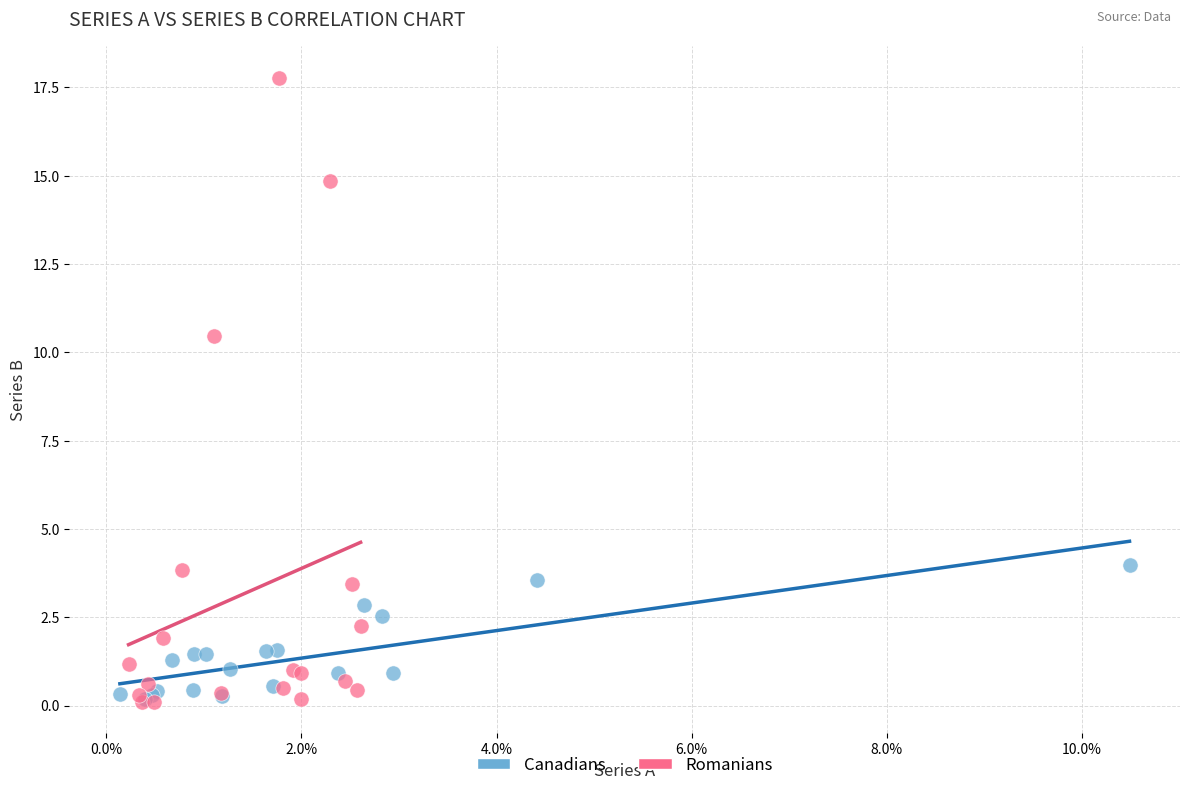

Which series contains the highest Y value?

Romanians